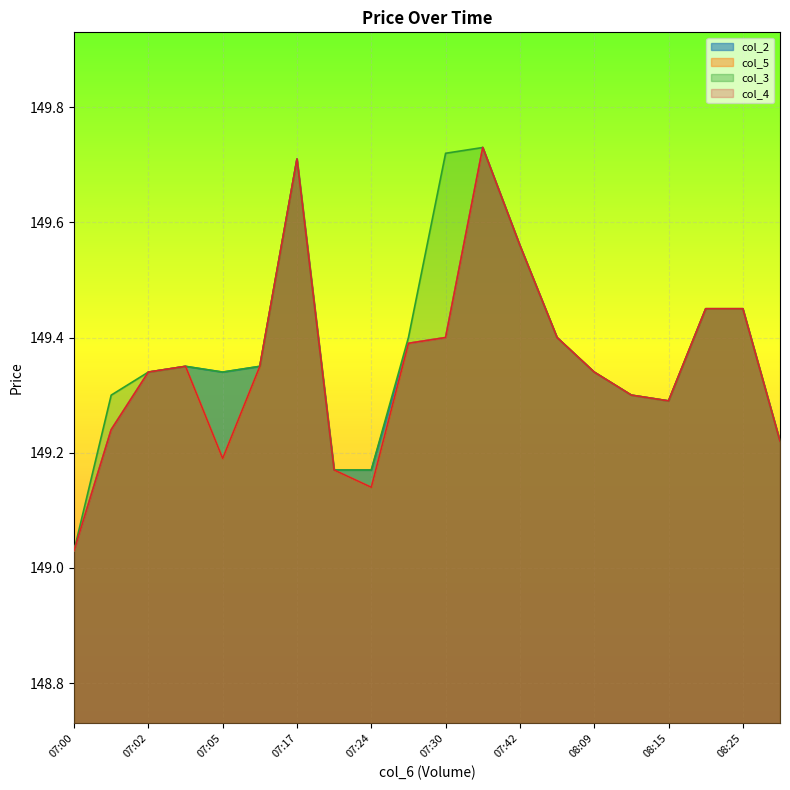

Rank the categories by col_5 value from lowest to highest.

07:00, 07:24, 07:19, 07:05, 08:34, 07:01, 08:15, 08:11, 07:02, 08:09, 07:03, 07:14, 07:29, 07:30, 07:55, 08:23, 08:25, 07:42, 07:17, 07:31